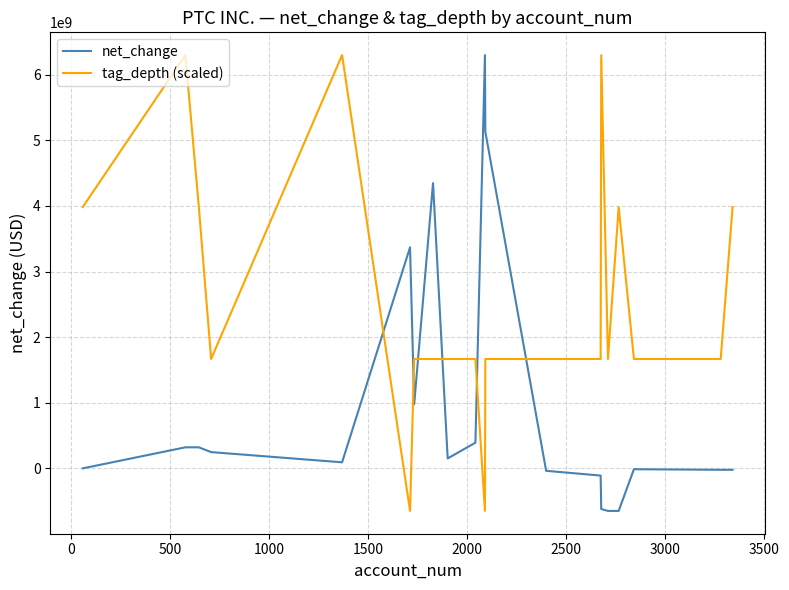

How many intersections are there between net_change and tag_depth (scaled)?

6